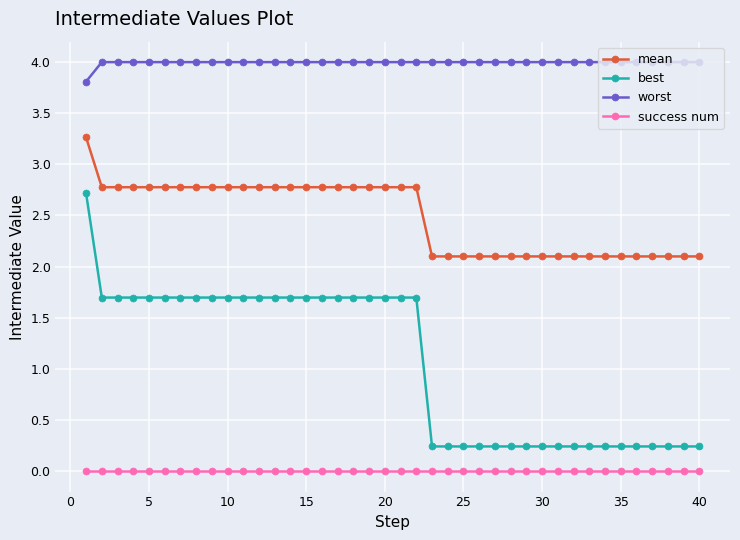

True or false: success num and best intersect in this chart.

False